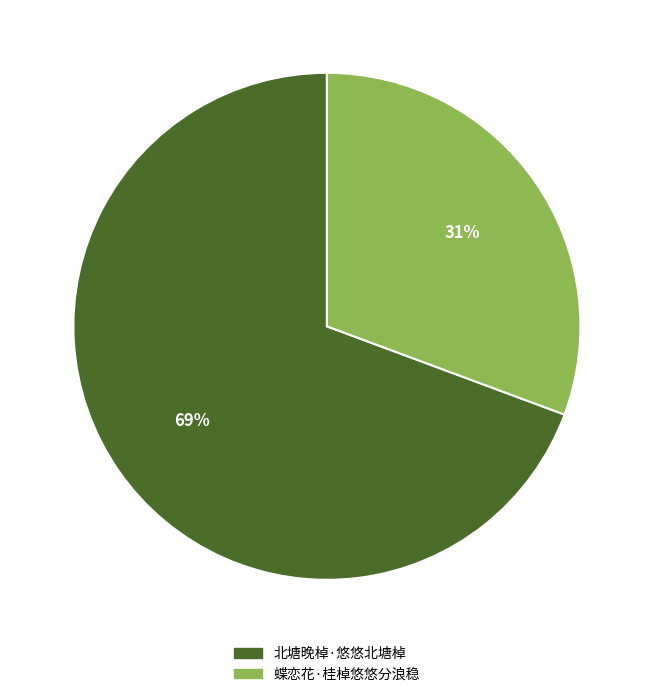

To the nearest percent, what is the combined percentage of 蝶恋花·桂棹悠悠分浪稳 and 北塘晚棹·悠悠北塘棹?

100%